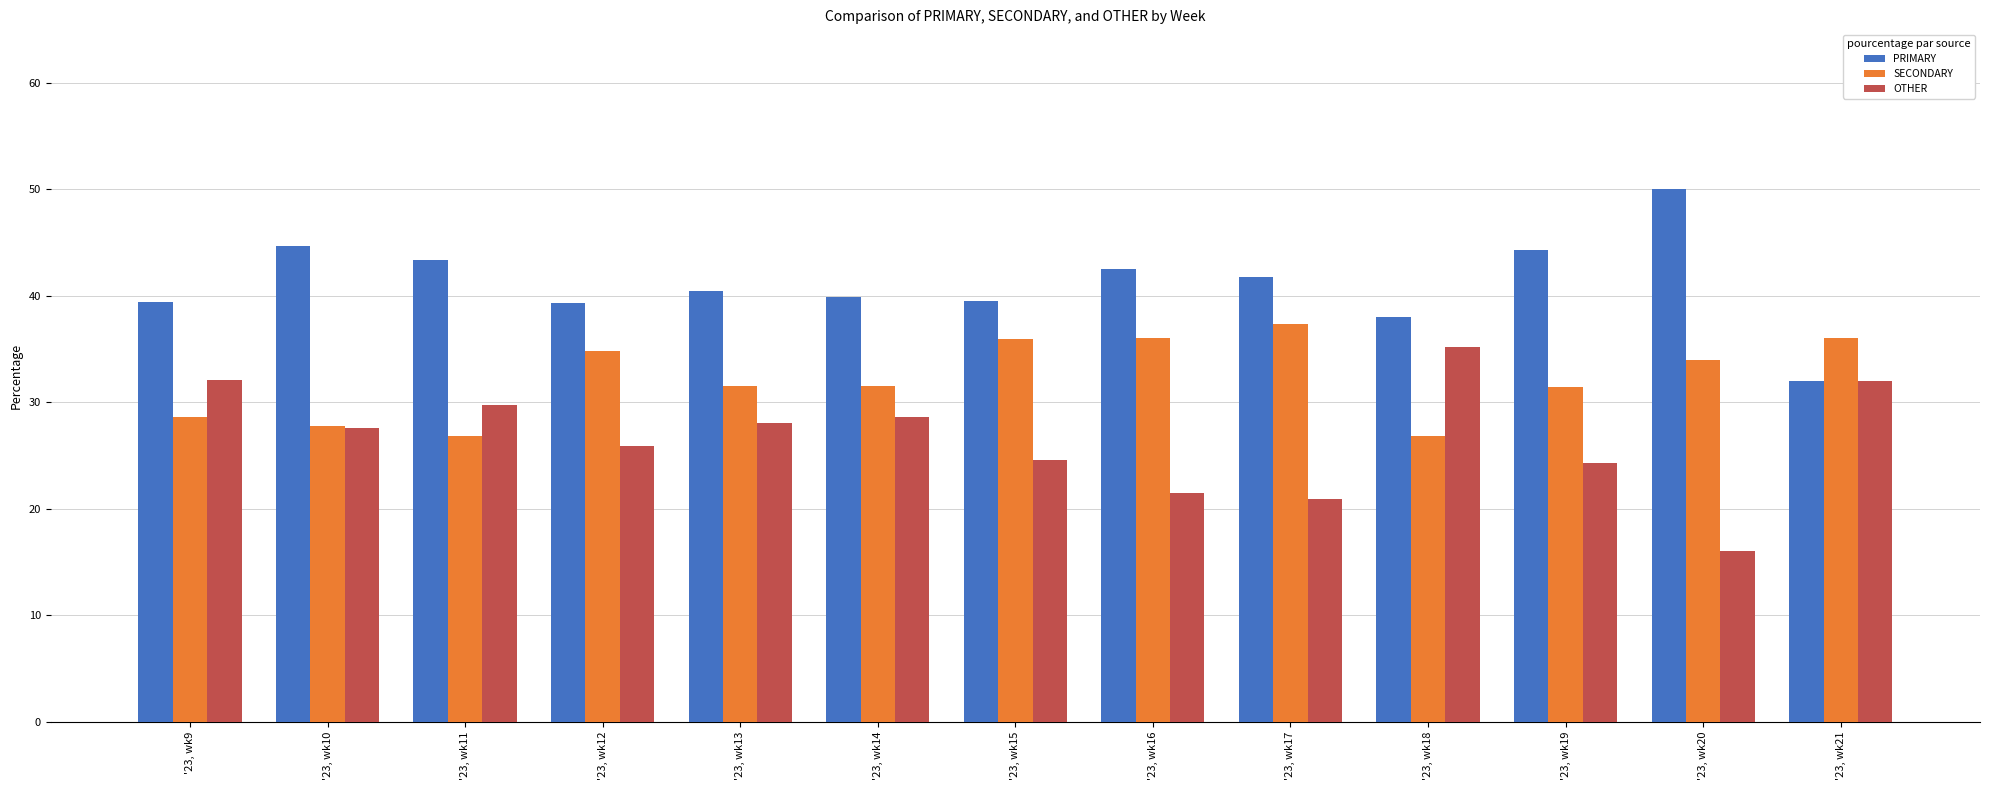

At how many categories does at least one series exceed 19?

13